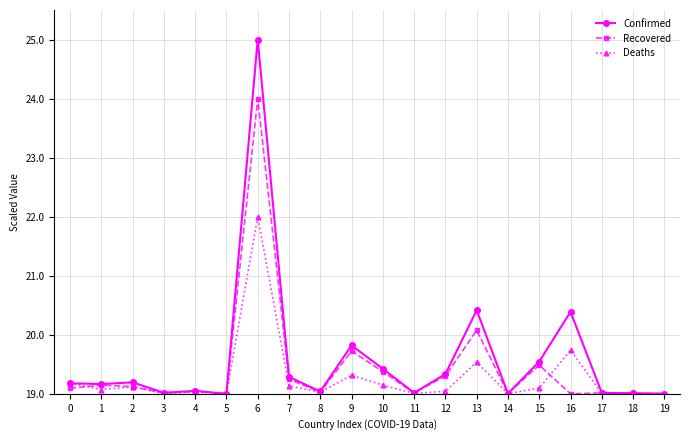

What is the value of the Recovered point at the 9th from the left?

19.0